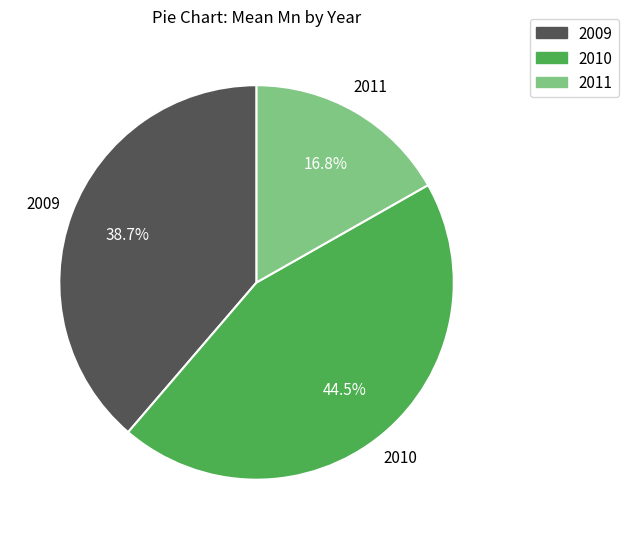

What is the smallest slice in the pie chart?

2011